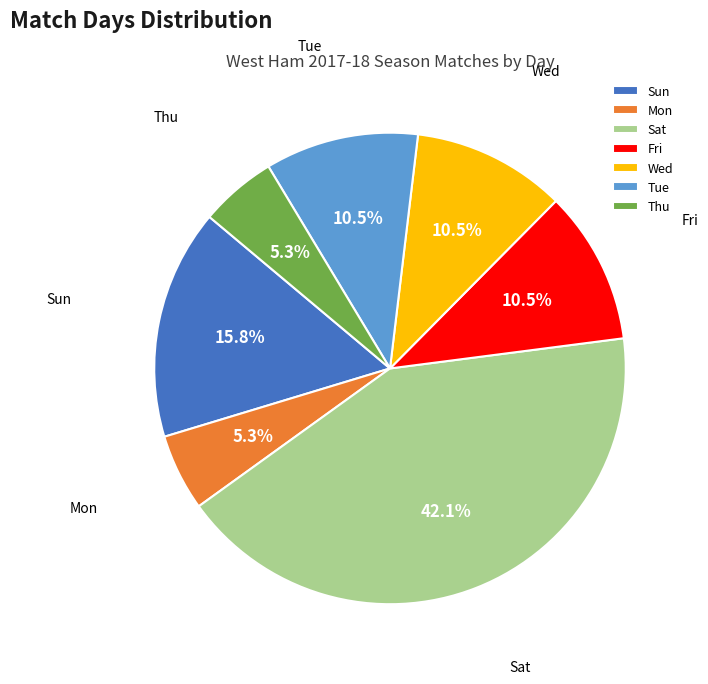

Which slice is the largest?

Sat